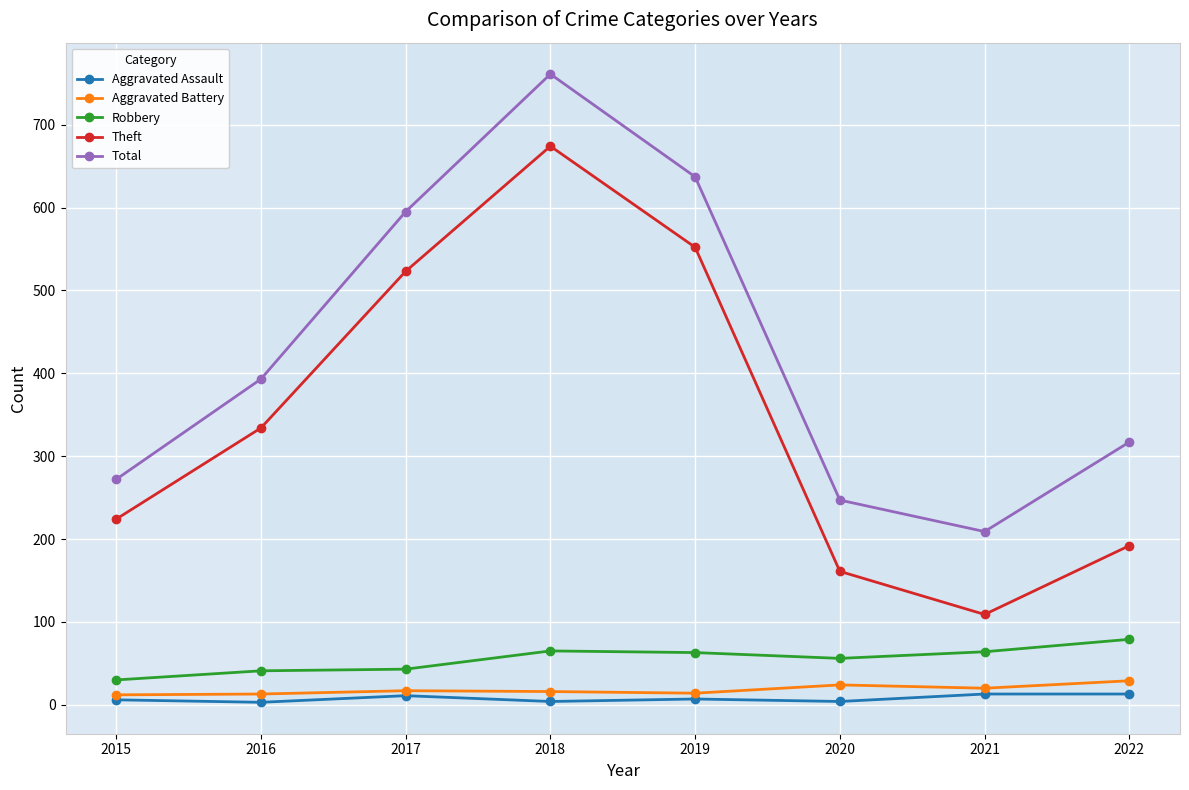

Between 2015 and 2018, which series saw the biggest shift?

Total